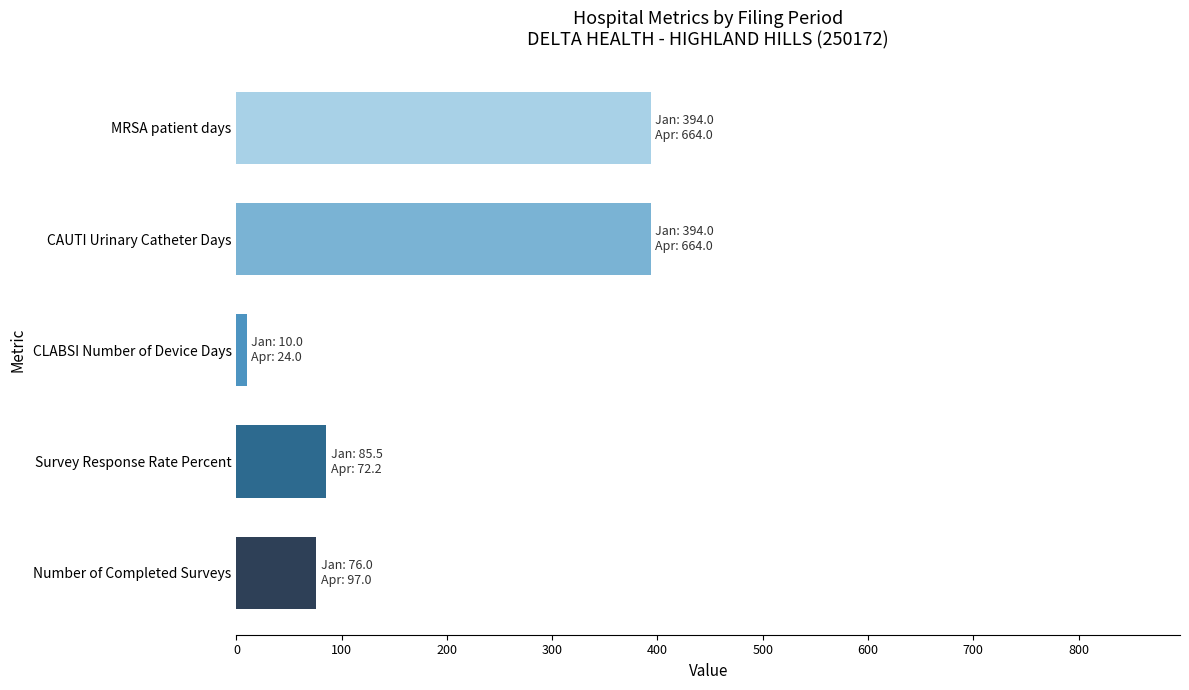

At which label is the value closest to 202?

Survey Response Rate Percent